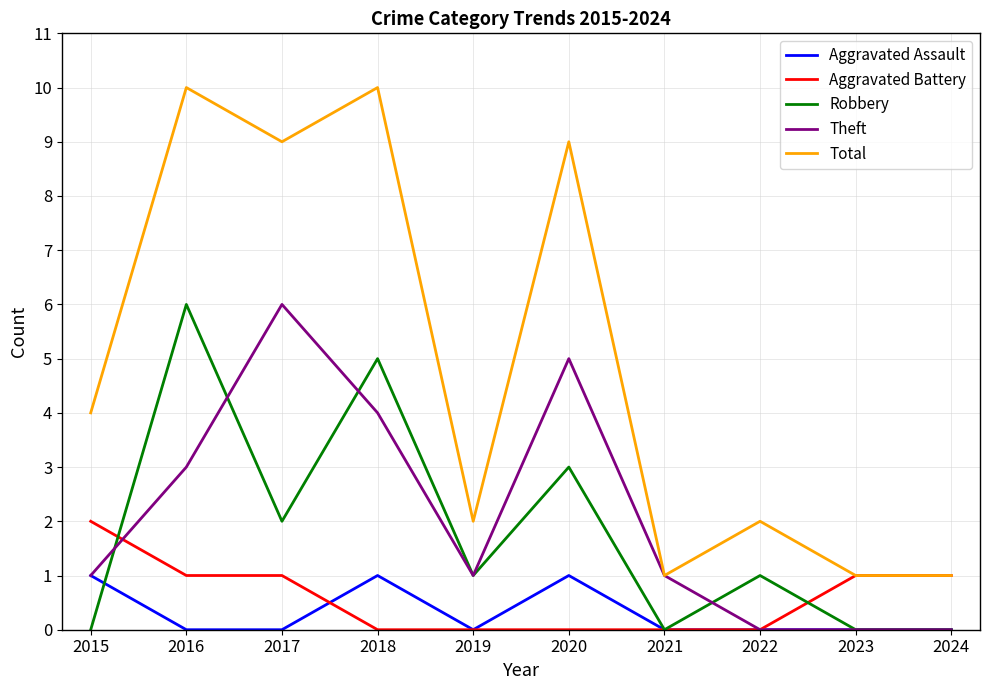

What is the maximum value shown in the chart?

10